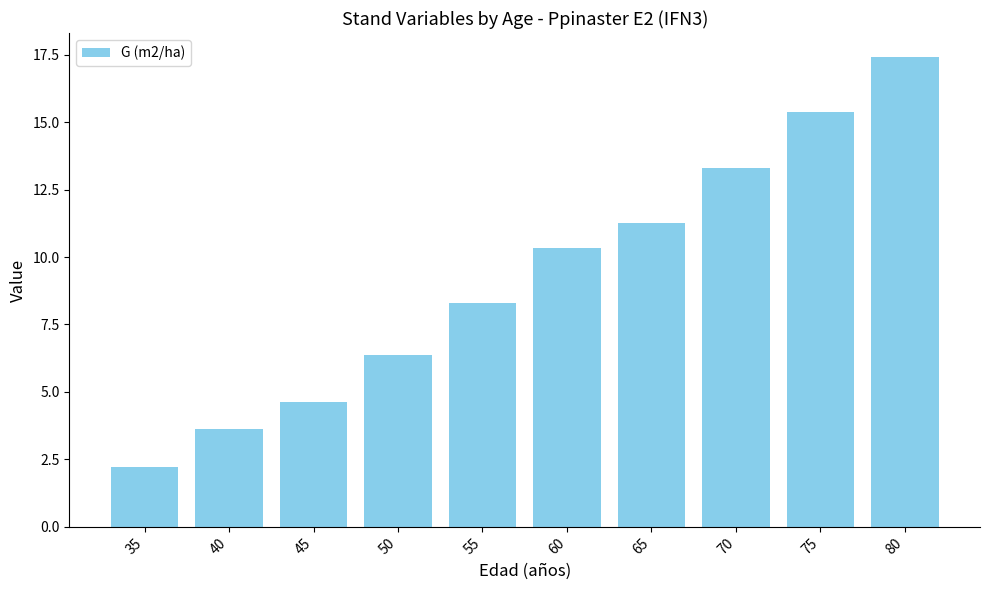

The chart shows a value of 10.3 at 60. True or false?

True